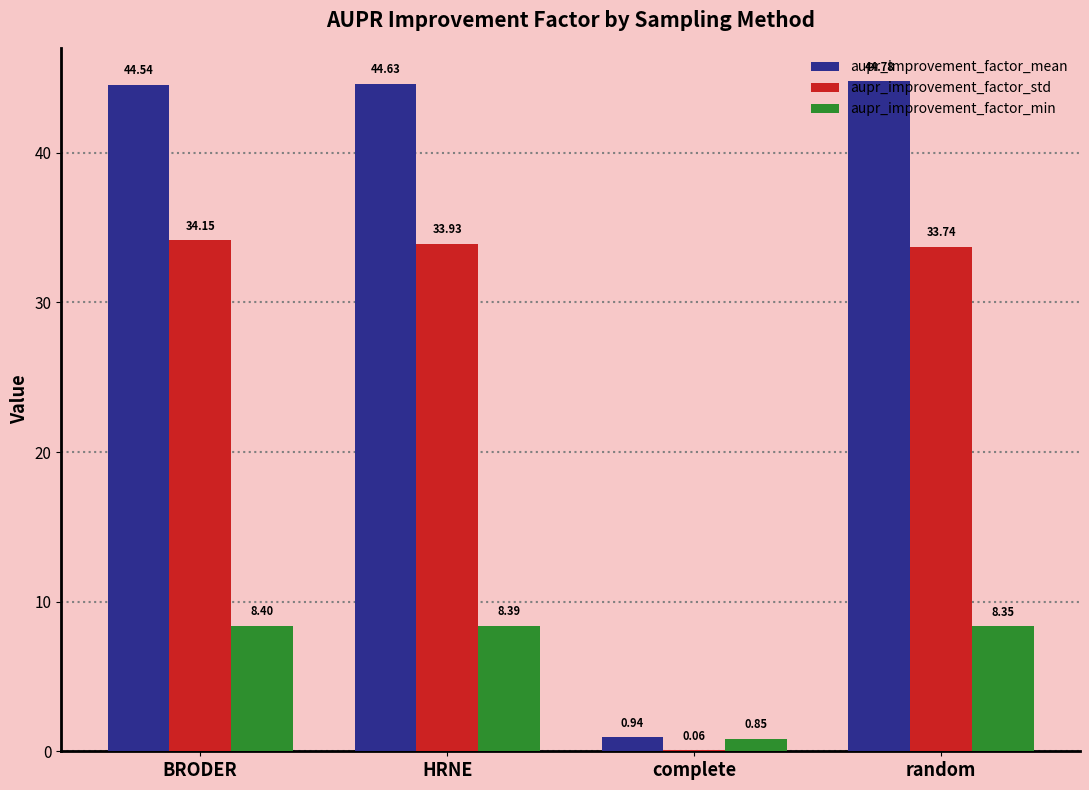

What is the difference between the aupr_improvement_factor_mean values at random and BRODER?

0.2